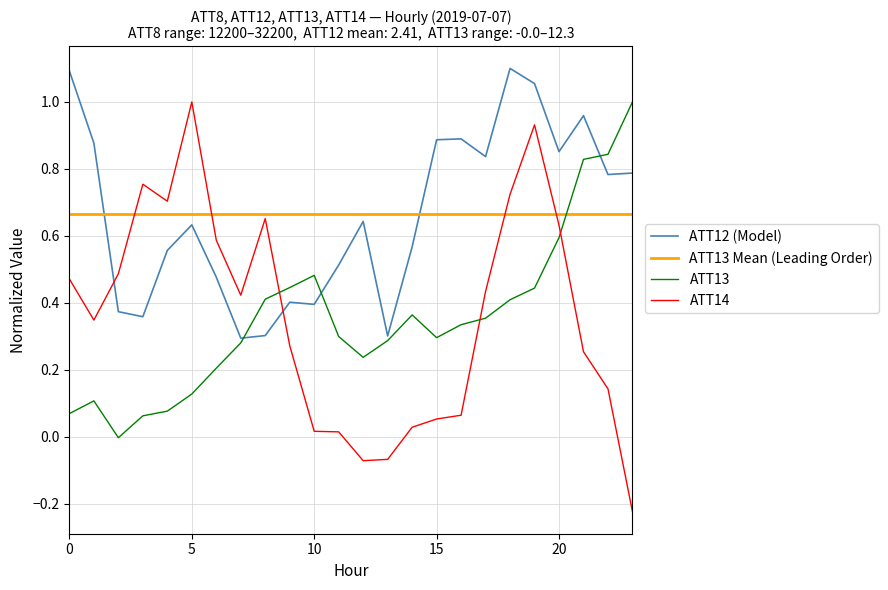

True or false: ATT14 and ATT13 intersect in this chart.

True